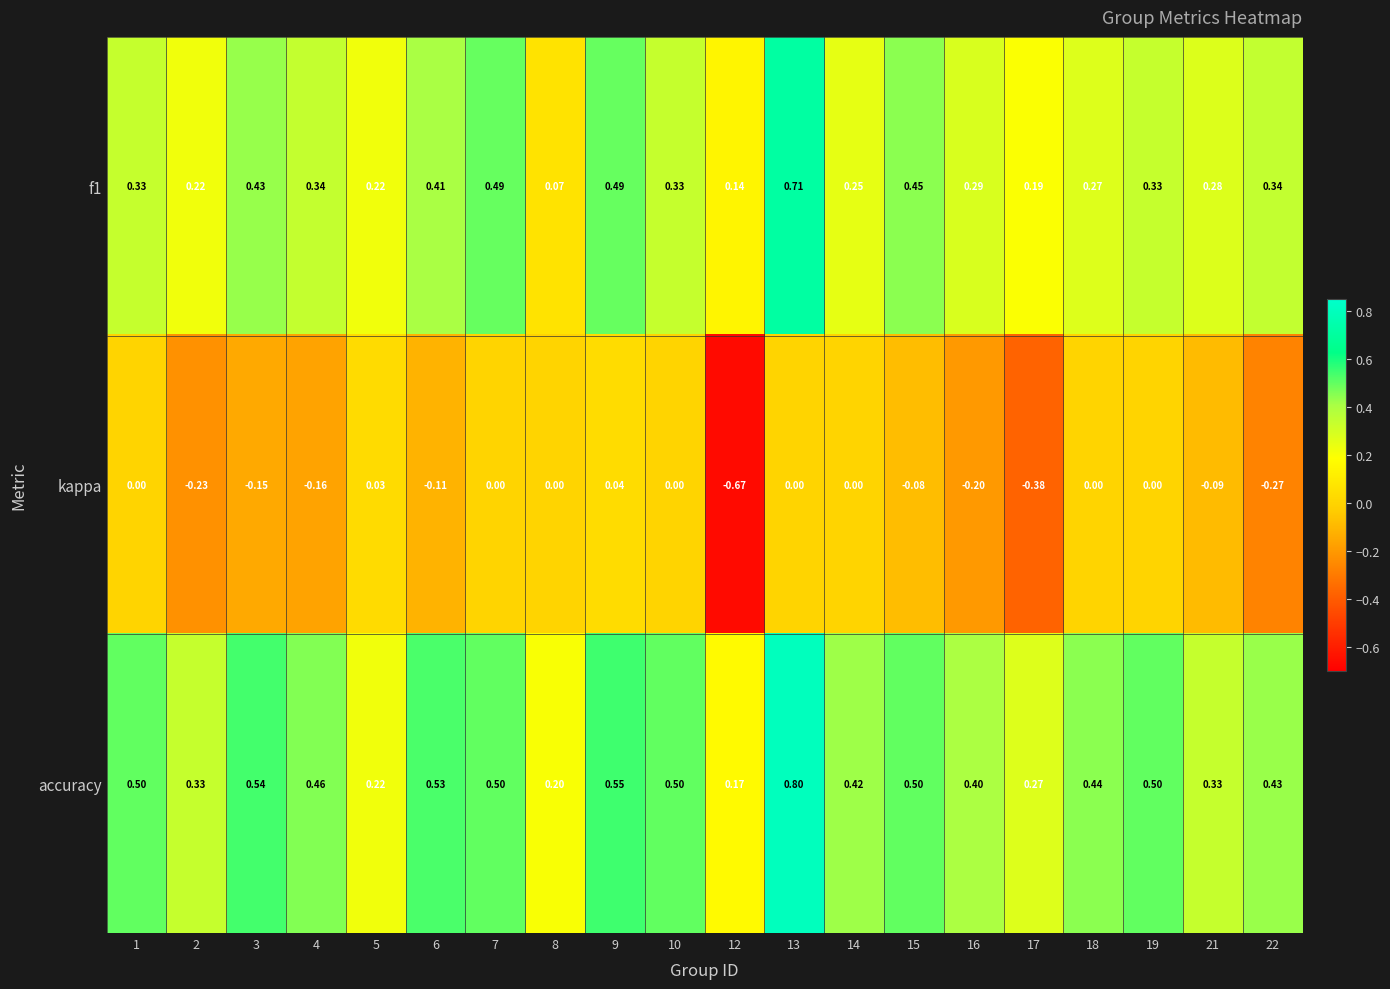

Which series has the largest total across all categories?

accuracy